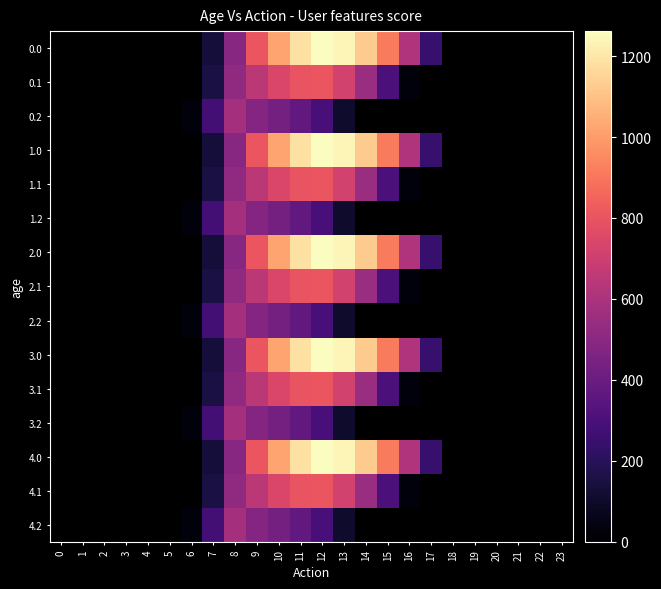

At which category does the chart reach its peak across all series?

12